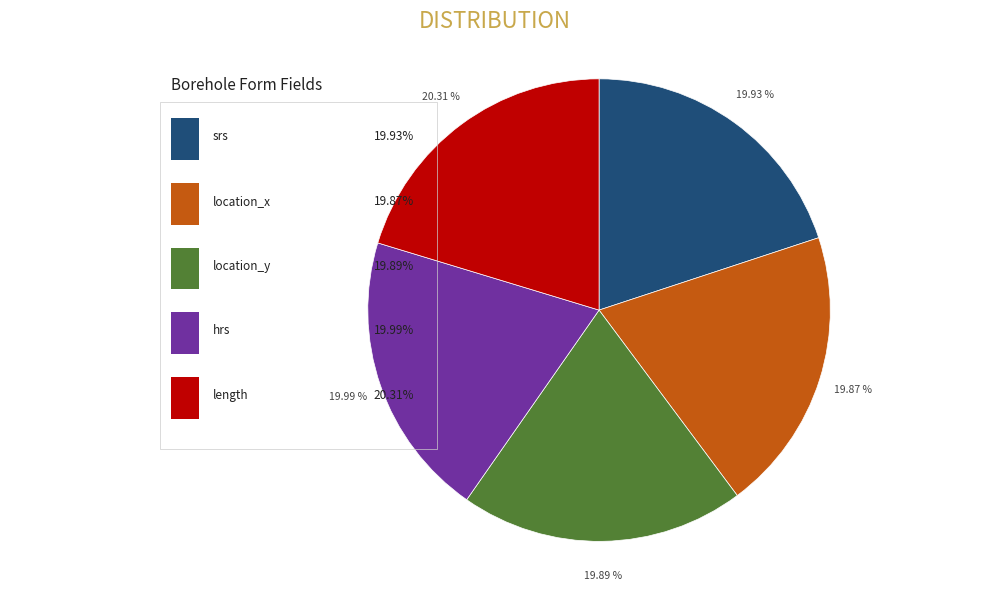

Between hrs and srs, which is larger?

hrs